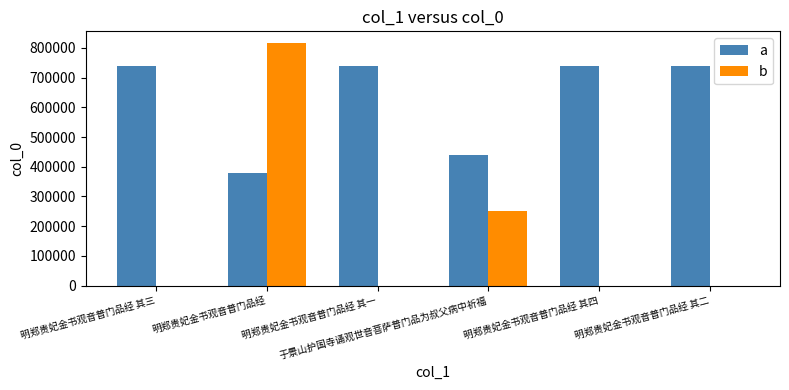

What is the difference between the b values at 明郑贵妃金书观音普门品经 and 明郑贵妃金书观音普门品经 其三?

815323